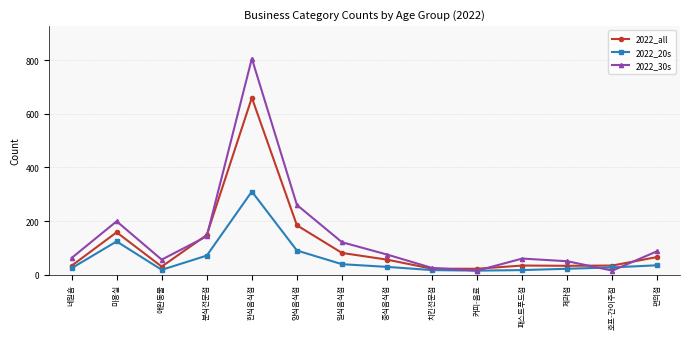

What is the maximum value shown in the chart?

806